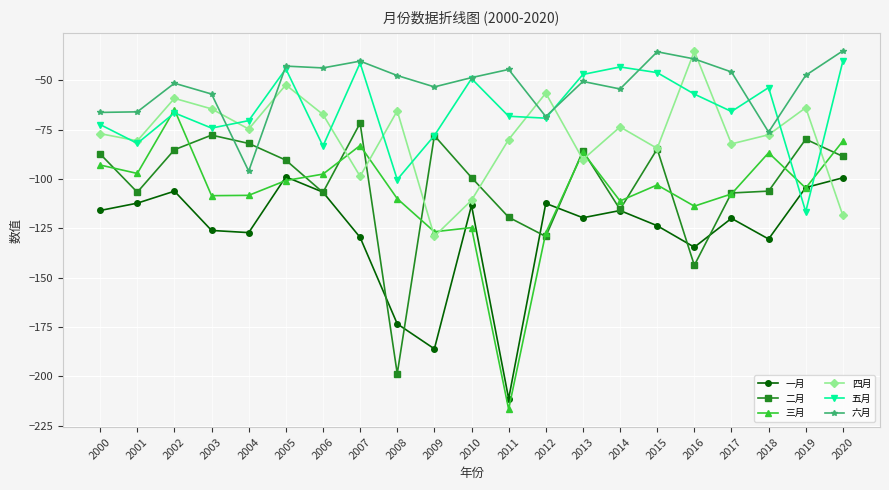

The 六月 series shows -75.6 at 2010. True or false?

False